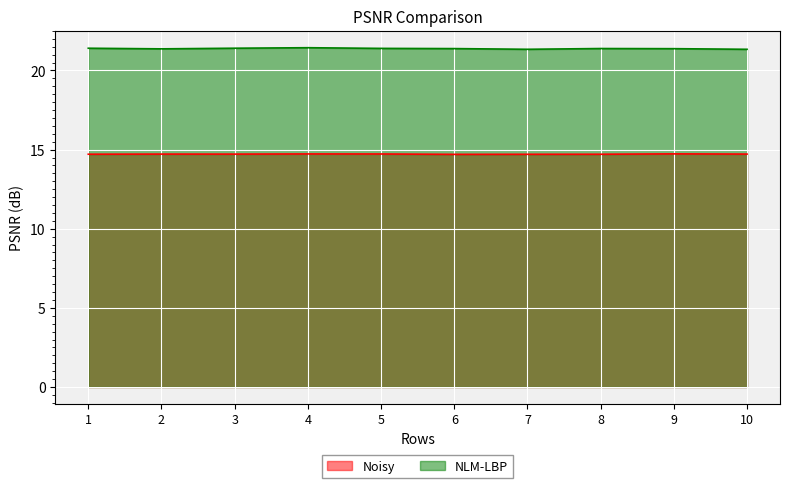

What are all the series names shown in the legend?

Noisy, NLM-LBP